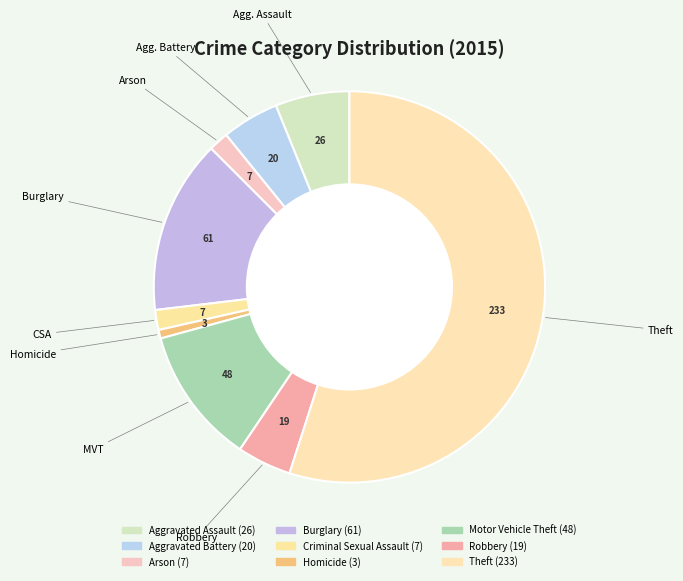

To the nearest percent, what portion does Aggravated Assault represent?

6%